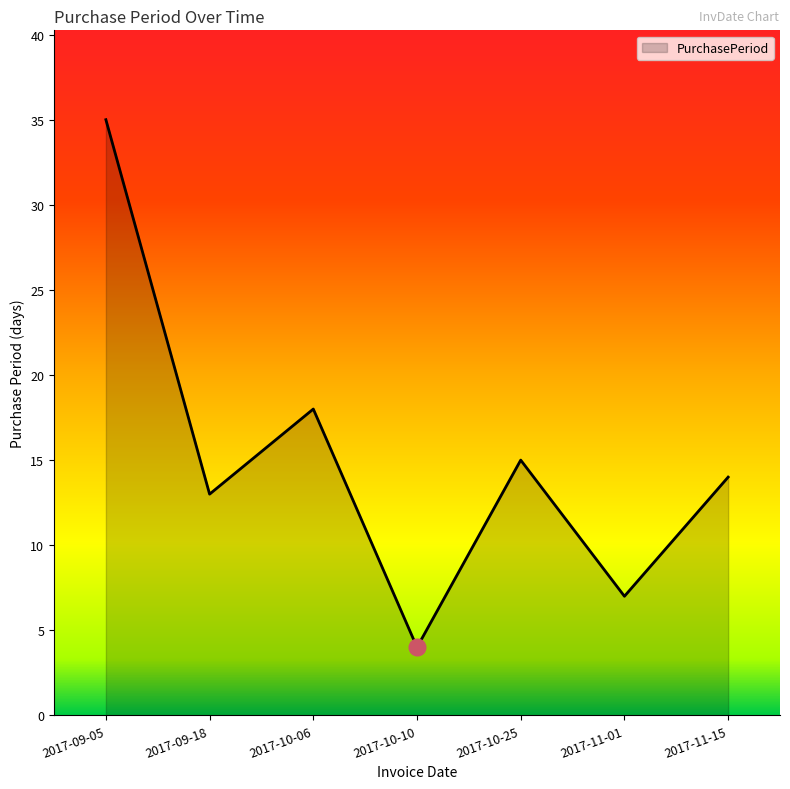

True or false: the data shows 27 at 2017-10-06.

False